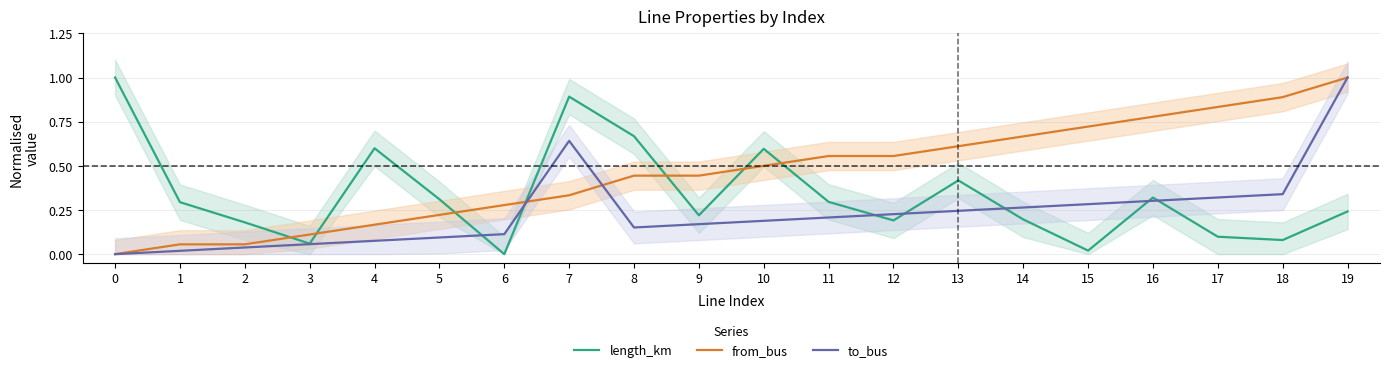

How many times do from_bus and length_km cross each other?

7